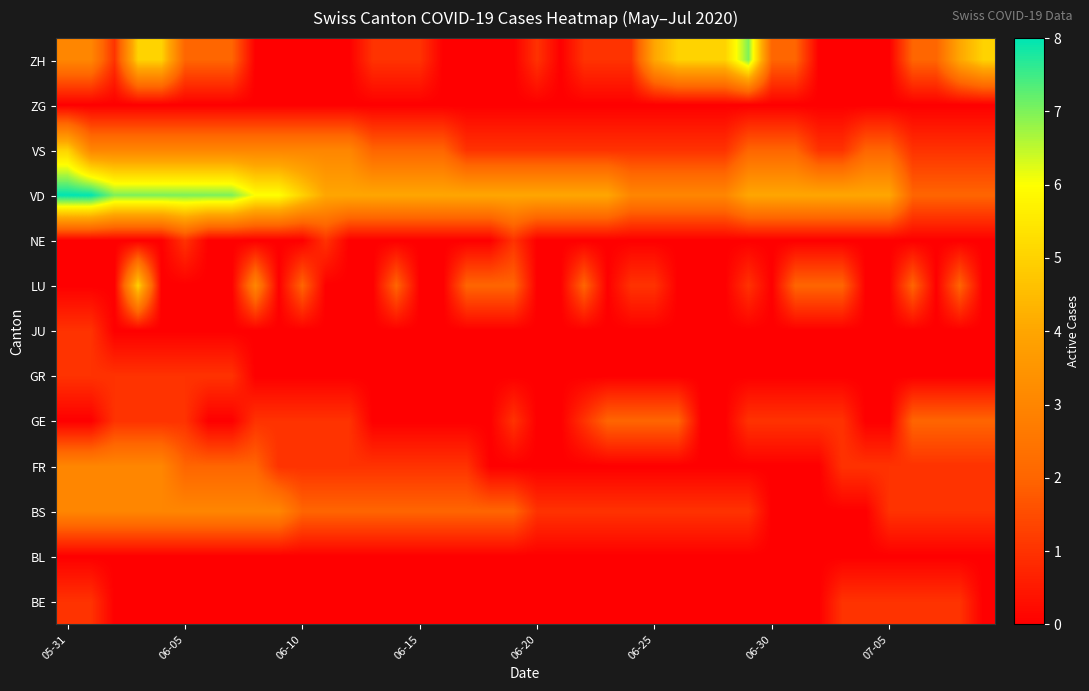

Reading left to right, extract all data points from this chart.

BE: 1	1	0	0	0	0	0	0	0	0	0	0	0	0	0	0	0	0	0	0	0	0	0	0	0	0	0	0	0	0	0	0	0	1	1	1	1	1	1	0
BL: 0	0	0	0	0	0	0	0	0	0	0	0	0	0	0	0	0	0	0	0	0	0	0	0	0	0	0	0	0	0	0	0	0	0	0	0	0	0	0	0
BS: 3	3	3	3	3	3	3	3	3	3	2	2	2	2	2	2	2	2	2	2	1	1	1	1	1	1	1	1	1	1	0	0	0	0	0	1	1	1	1	1
FR: 3	3	3	3	3	2	2	2	2	1	1	1	1	1	1	1	1	1	0	0	0	0	0	0	0	0	0	0	0	0	0	0	0	1	1	1	1	1	1	1
GE: 0	0	1	1	1	1	0	0	1	1	1	1	1	0	0	0	0	0	0	1	0	0	1	2	2	2	2	0	0	1	1	1	1	1	0	0	2	2	2	2
GR: 1	1	1	1	1	1	1	1	0	0	0	0	0	0	0	0	0	0	0	0	0	0	0	0	0	0	0	0	0	0	0	0	0	0	0	0	0	0	0	0
JU: 1	1	0	0	0	0	0	0	0	0	0	0	0	0	0	0	0	0	0	0	0	0	0	0	0	0	0	0	0	0	0	0	0	0	0	0	0	0	0	0
LU: 0	0	0	5	0	0	0	0	3	0	2	0	0	0	2	0	0	2	2	2	0	0	2	0	1	1	0	0	0	1	0	2	2	2	0	0	2	0	2	0
NE: 0	0	0	0	0	1	0	0	0	0	0	1	0	0	0	0	0	0	0	1	0	0	0	0	0	0	0	0	0	0	0	0	0	0	0	0	0	0	0	0
VD: 8	8	7	7	7	7	7	7	6	6	5	4	4	4	4	4	4	4	4	4	4	4	4	4	3	3	3	3	3	4	4	4	4	4	4	4	2	2	2	2
VS: 5	3	3	3	3	3	3	3	3	3	3	3	3	2	2	2	2	1	1	1	1	1	1	1	1	1	1	1	1	2	2	2	1	1	2	2	1	1	1	1
ZG: 0	0	0	0	0	0	0	0	0	0	0	0	0	0	0	0	0	0	0	0	0	0	0	0	0	0	0	0	0	0	0	0	0	0	0	0	0	0	0	0
ZH: 3	3	1	5	5	2	2	2	0	0	0	0	0	1	1	1	0	0	0	0	1	0	1	1	1	4	5	5	5	7	2	2	0	0	0	0	2	2	4	5